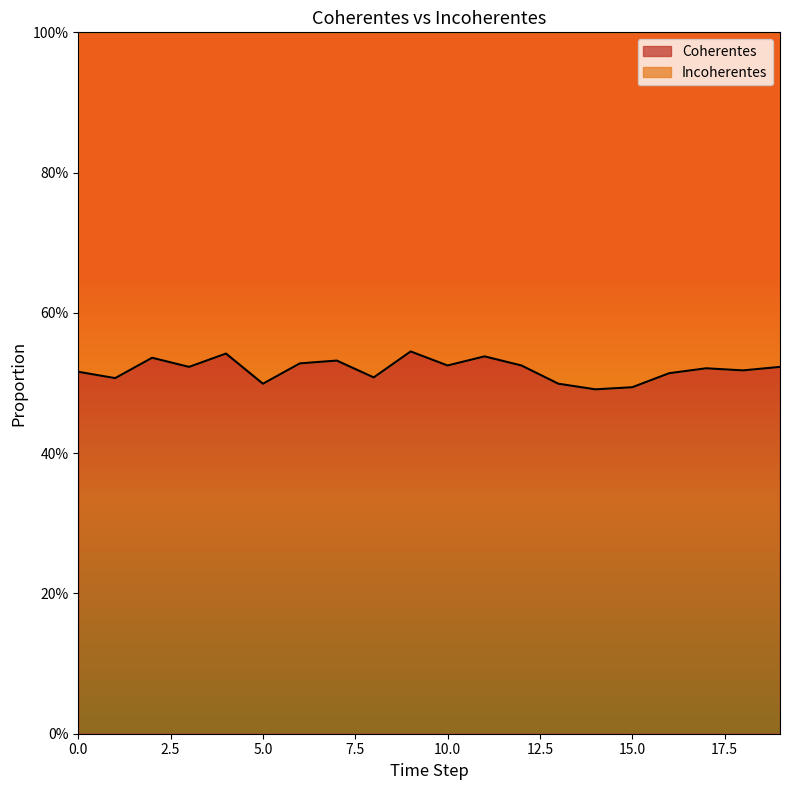

What is the greatest value displayed?

0.5